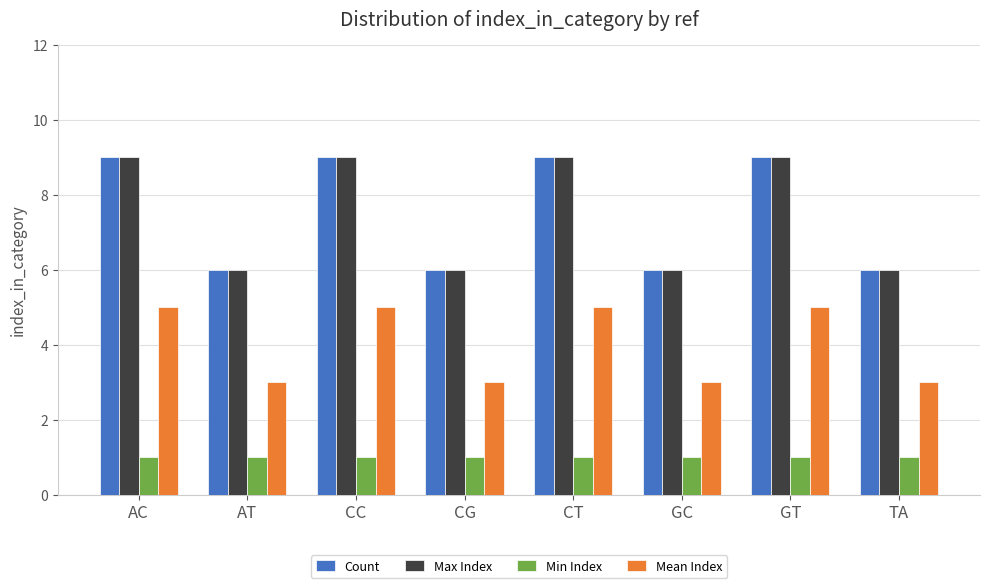

What is the maximum value shown in the chart?

9